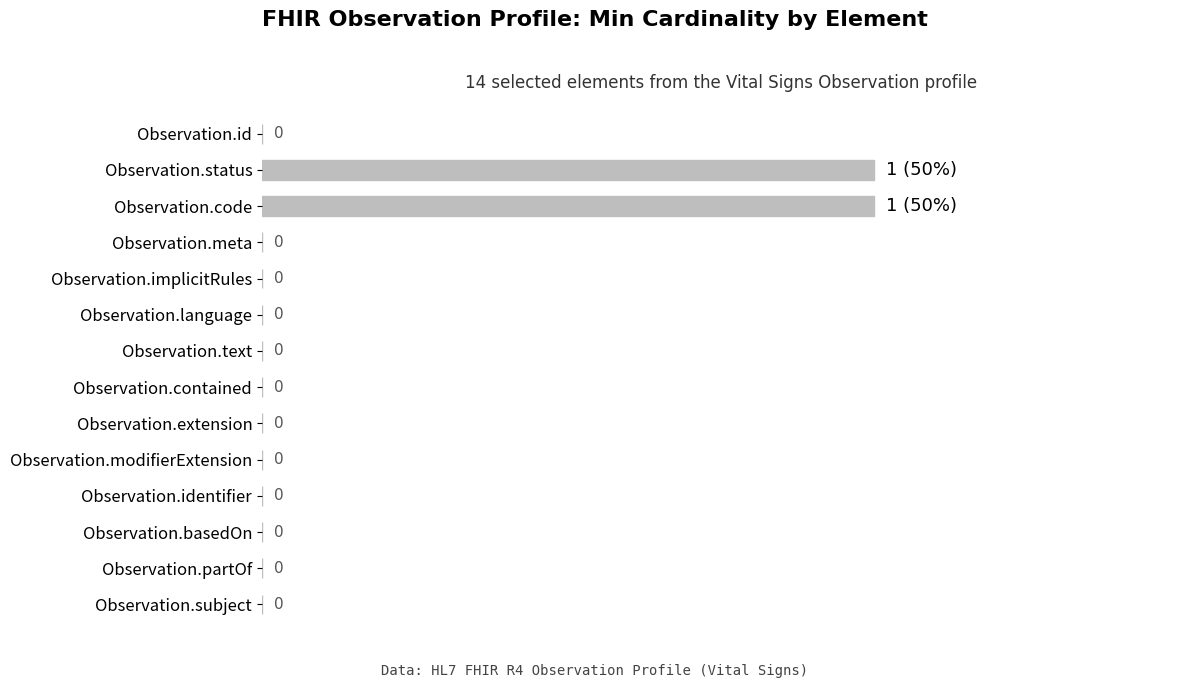

Between Observation.implicitRules and Observation.code, which is larger?

Observation.code